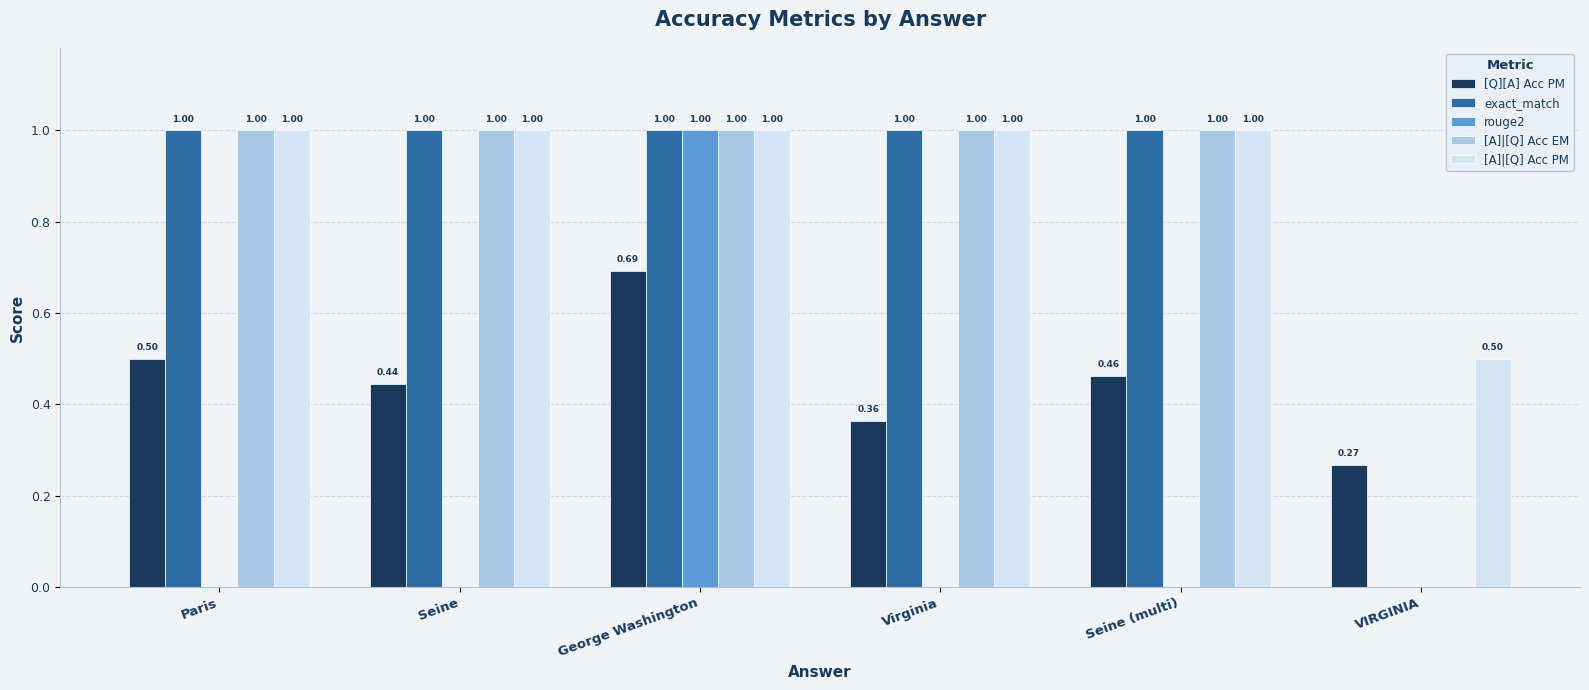

At which label does [Q][A] Acc PM reach its peak?

George Washington